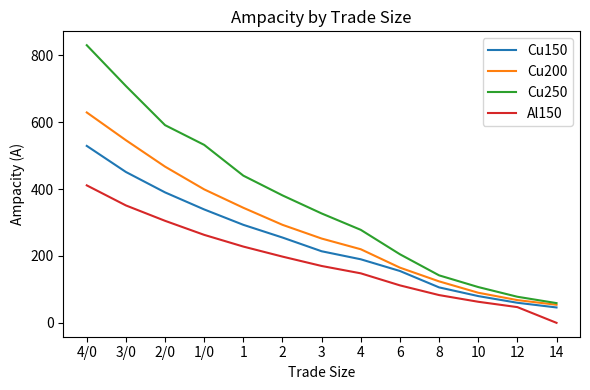

Is it true that Al150 equals 63 at 3?

False